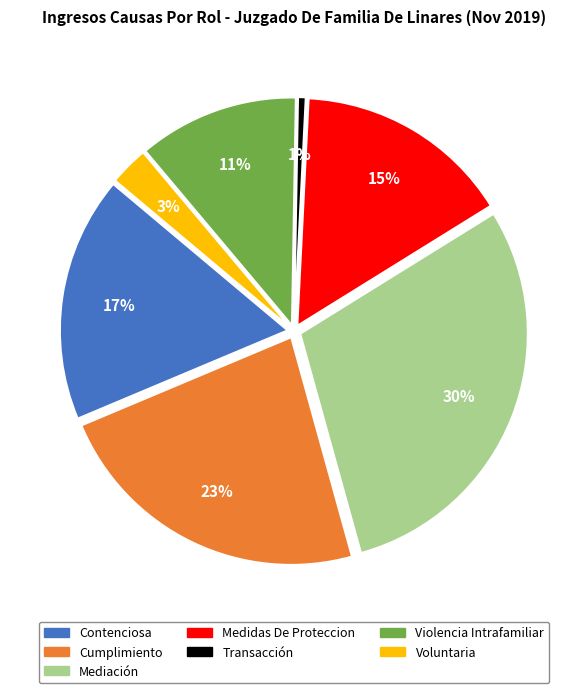

Which has a higher value, Cumplimiento or Contenciosa?

Cumplimiento